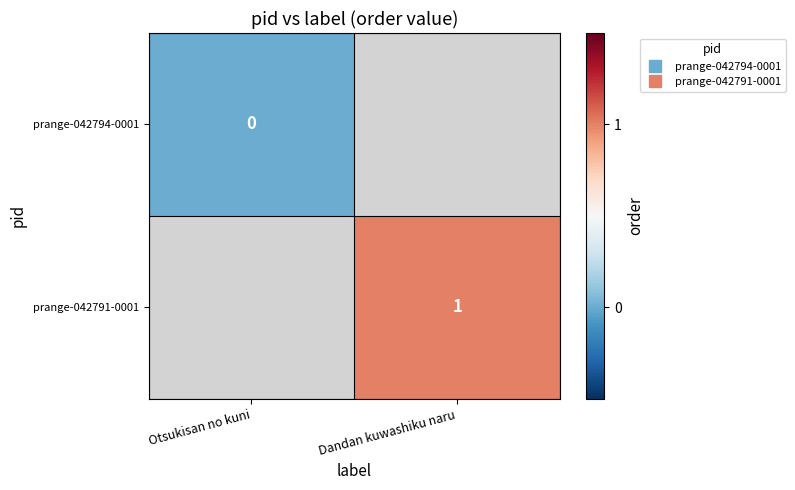

Rank the categories by prange-042794-0001 value from lowest to highest.

Otsukisan no kuni, Dandan kuwashiku naru